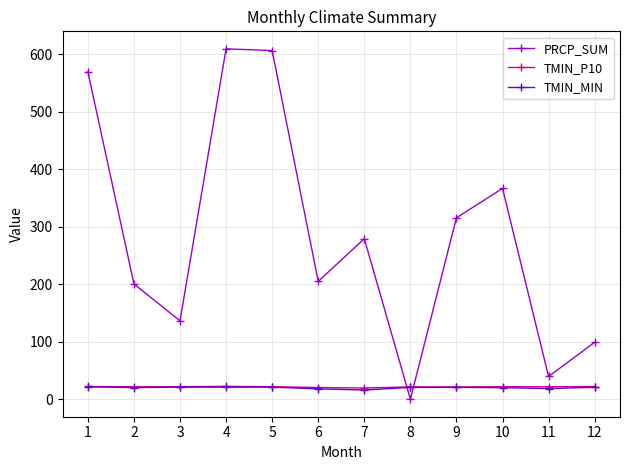

How many interior local peaks does the PRCP_SUM series have?

3